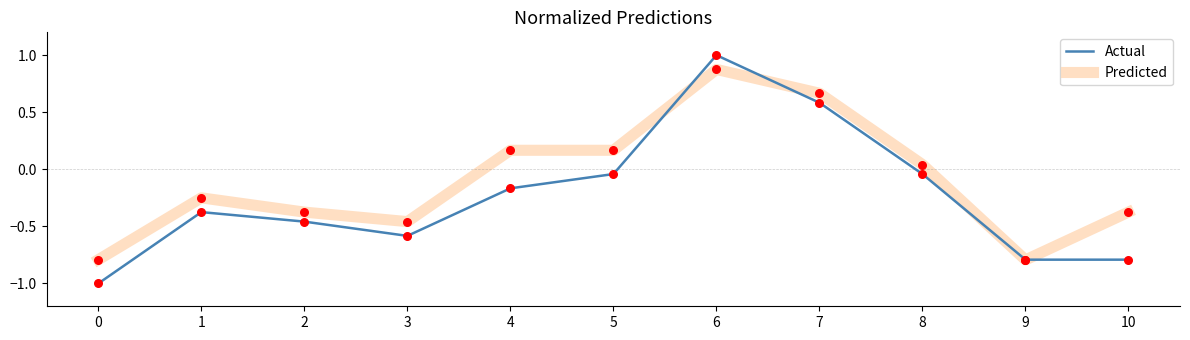

Which series has the widest spread of values?

Actual